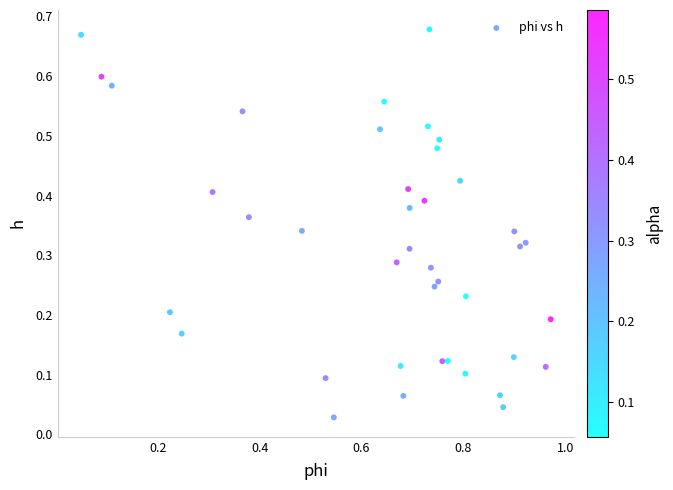

How many points are shown in the scatter plot?

40